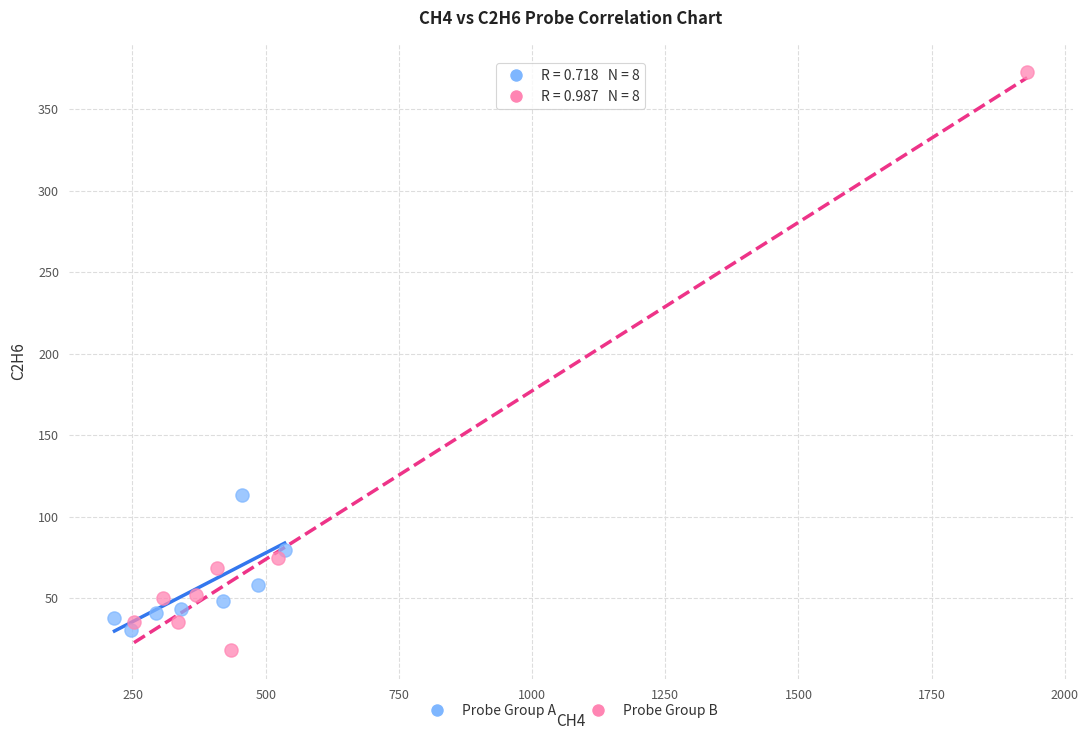

What are all the series names shown in the legend?

Probe Group A, Probe Group B